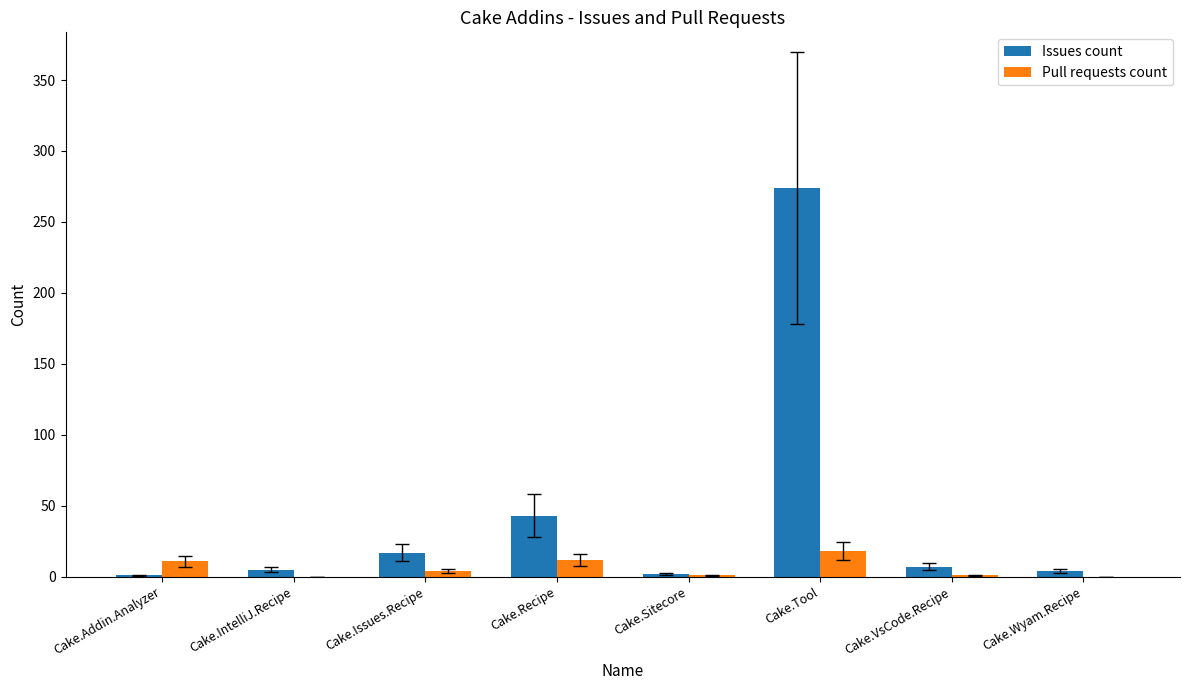

How many groups of bars are there?

8